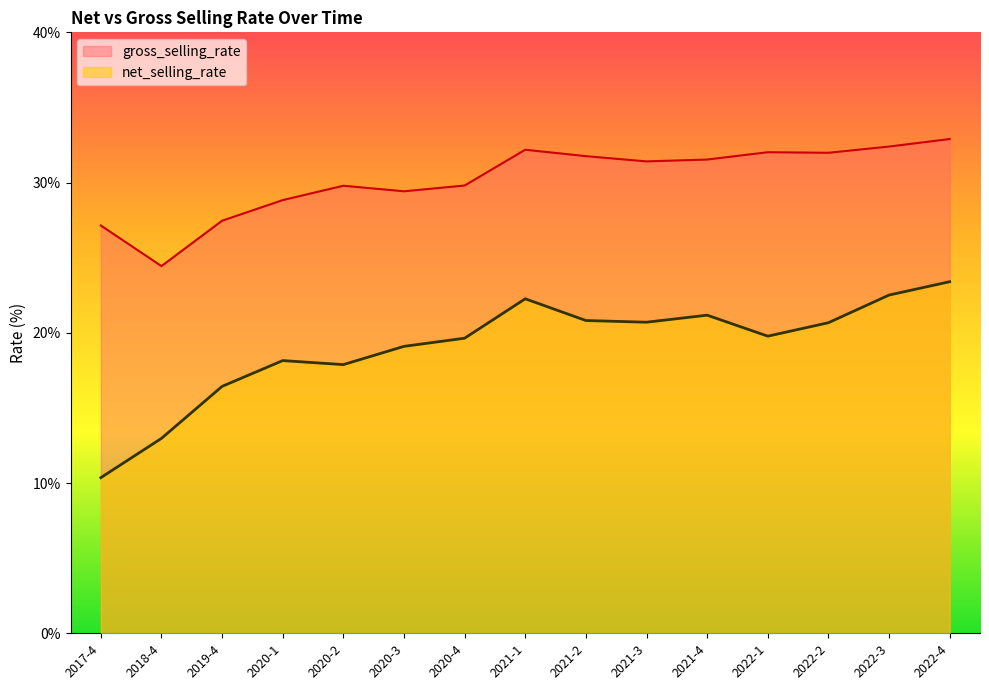

What value does the gross_selling_rate series have at 2022-3?

32.4